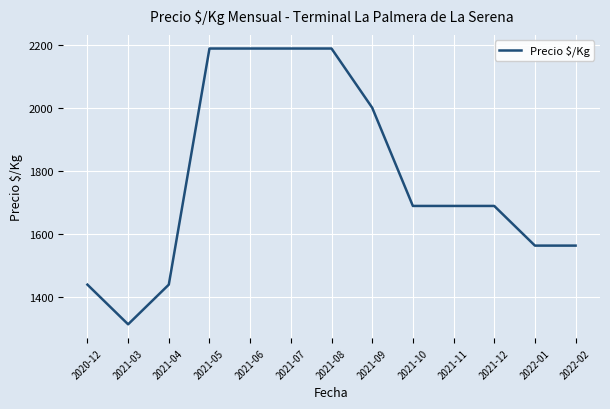

How many lines are shown in the chart?

1